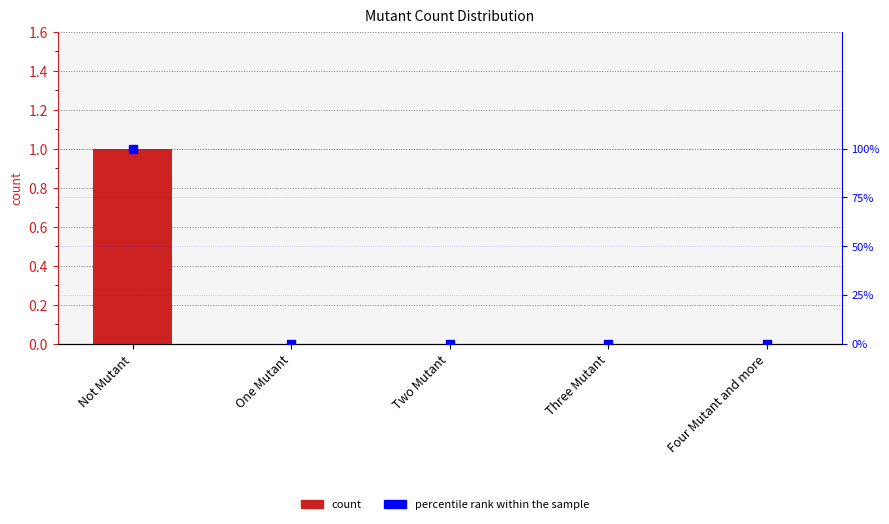

Which series reaches the minimum Y coordinate?

count